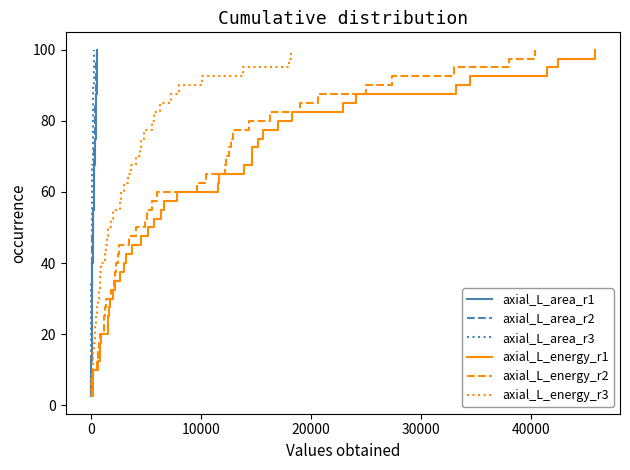

How many lines are shown in the chart?

6